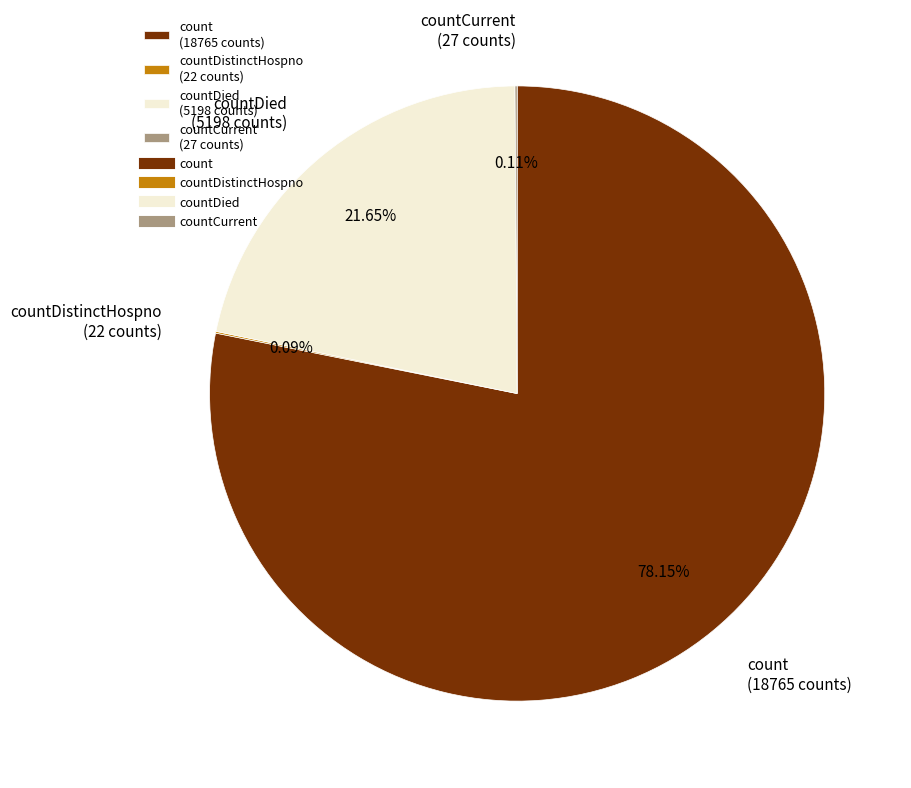

Which has a higher value, count (18765 counts) or countDied (5198 counts)?

count (18765 counts)